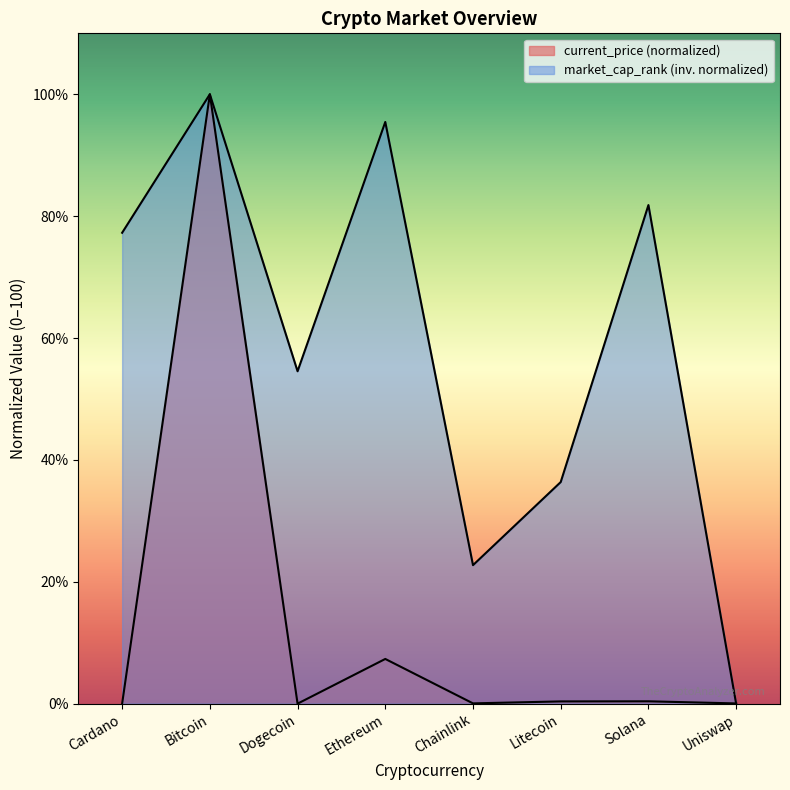

What is the difference between the second highest and minimum values in the market_cap_rank series?

95.5